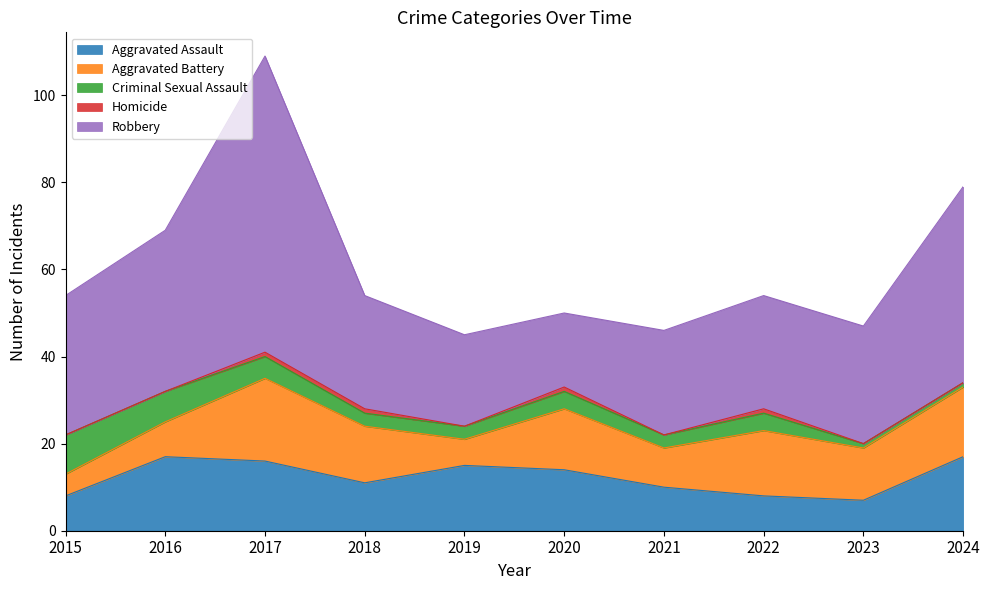

How many Homicide values are between 0 and 1?

10